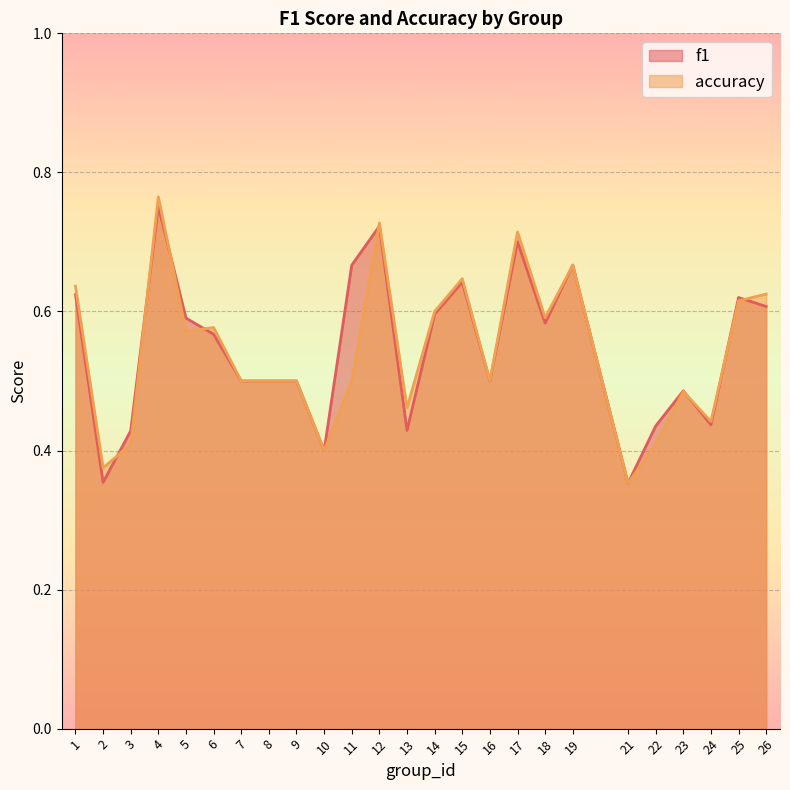

Rank the series at 15 from highest to lowest value.

accuracy, f1